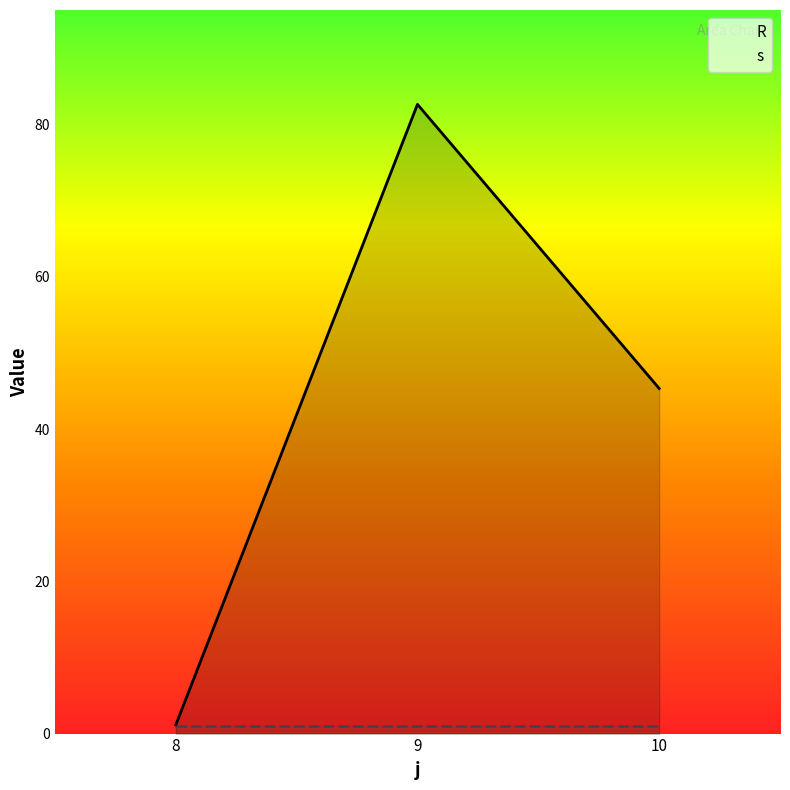

Where does the data first go above 45?

9